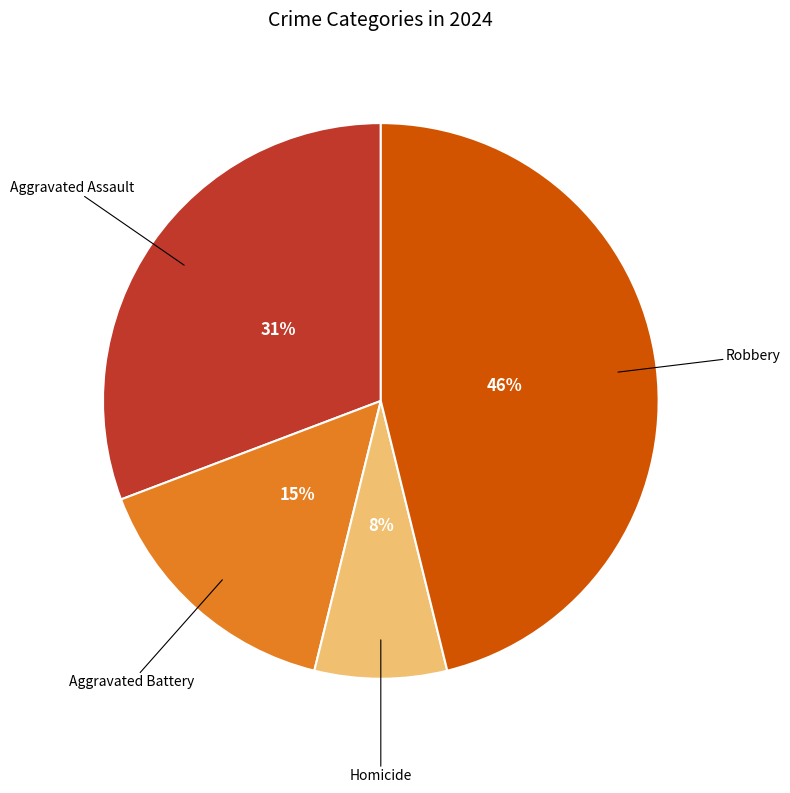

To the nearest percent, what is the difference between the largest and smallest slice percentages?

38%